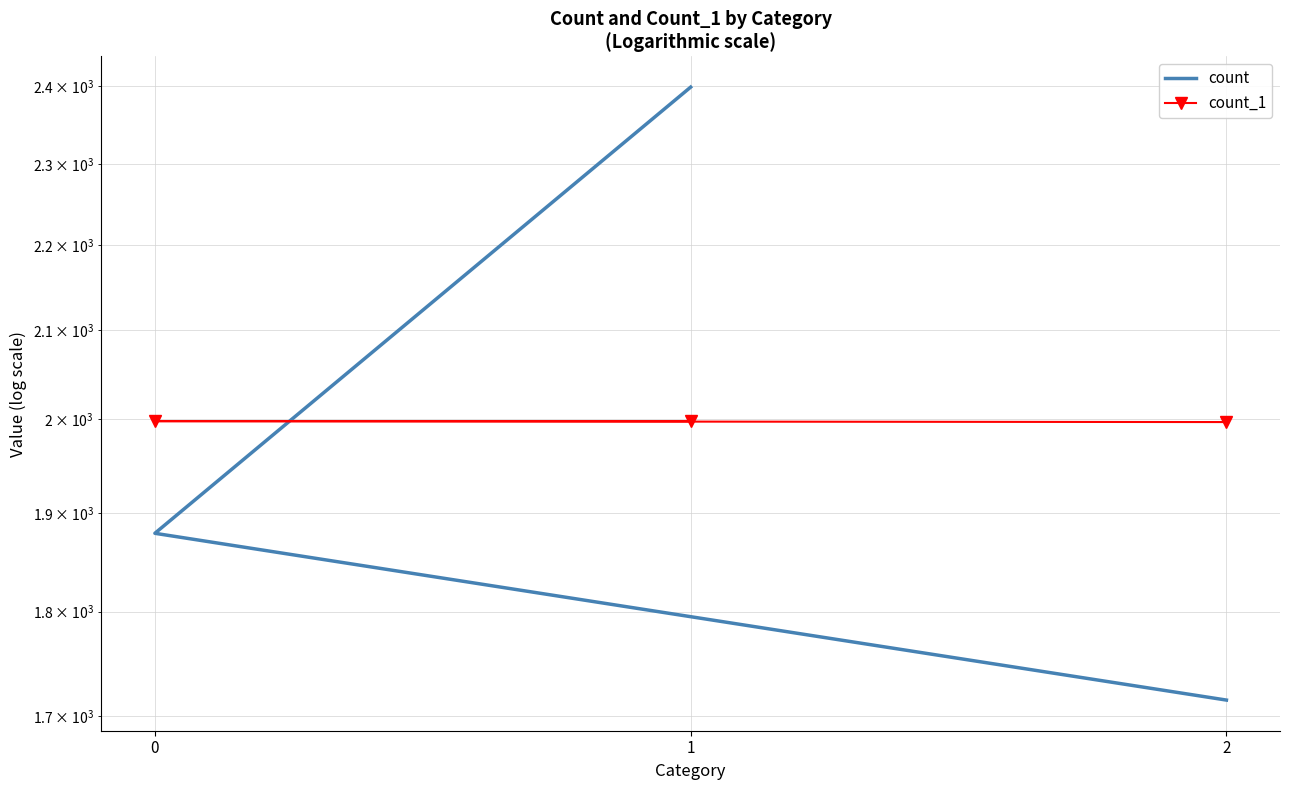

Rank the series by their maximum value, from lowest to highest.

count_1, count